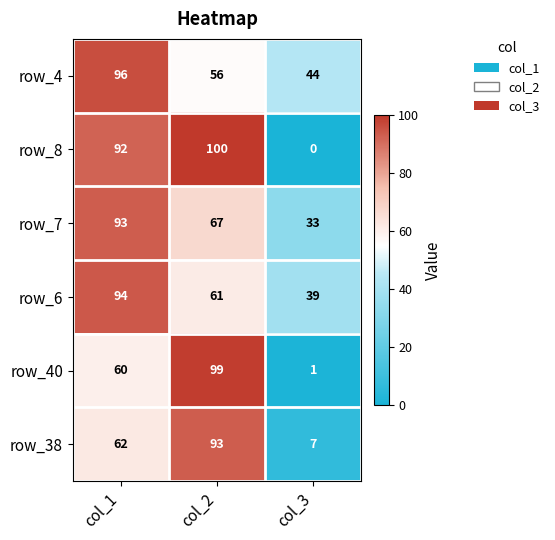

How many row_6 values are between 39 and 94?

3